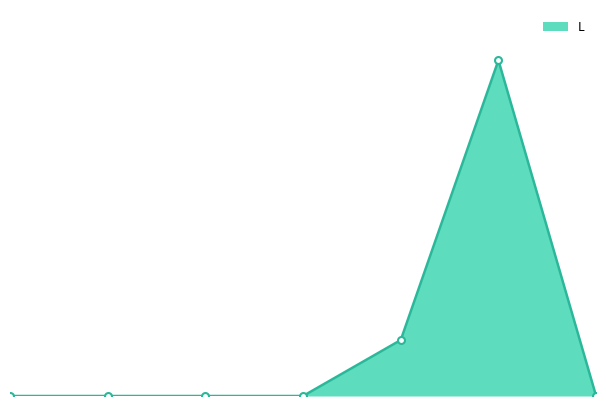

What is the change in value from 3 to 6?

+75.0